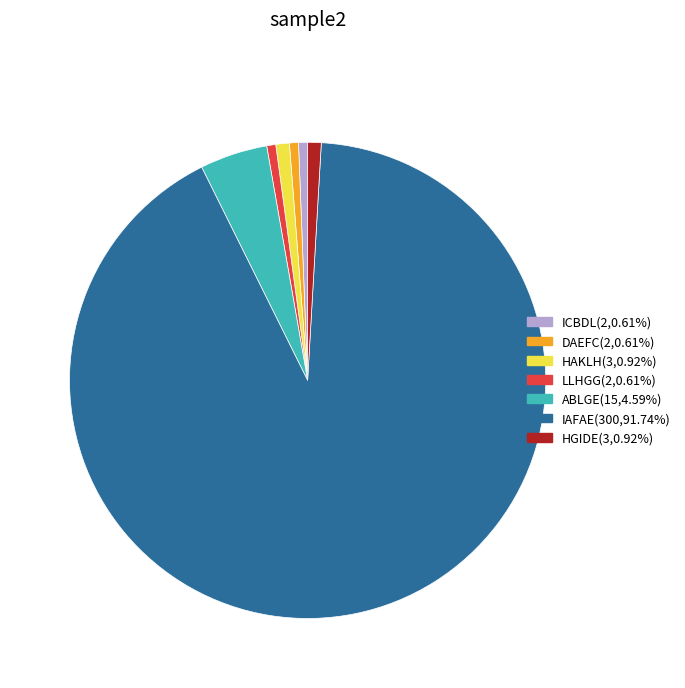

Does any single category account for the majority?

Yes